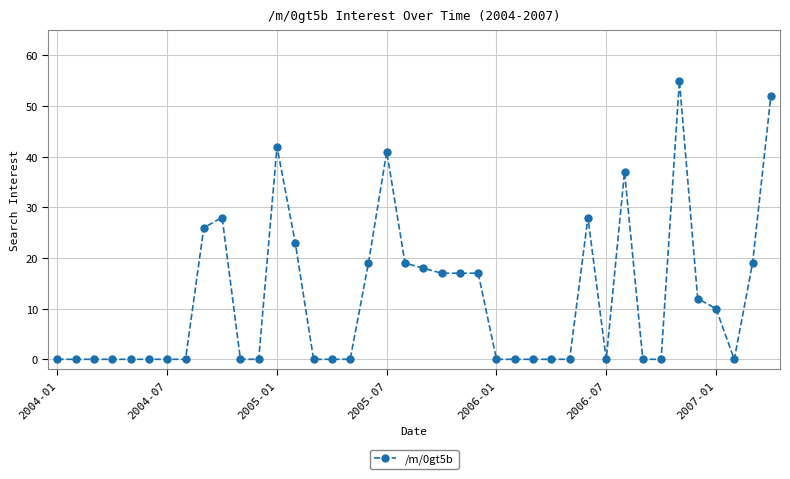

What is the average value?

12